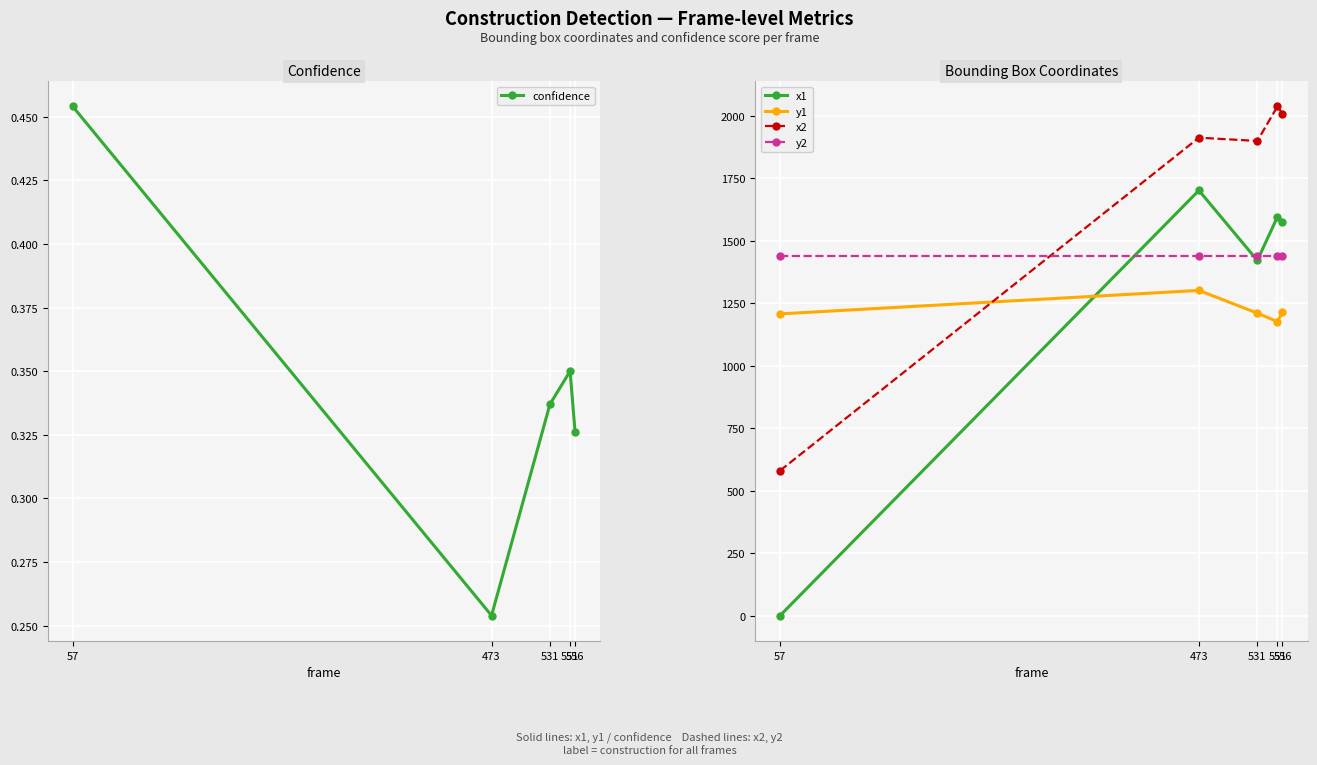

True or false: confidence has a value of 0.1 at 551.

False